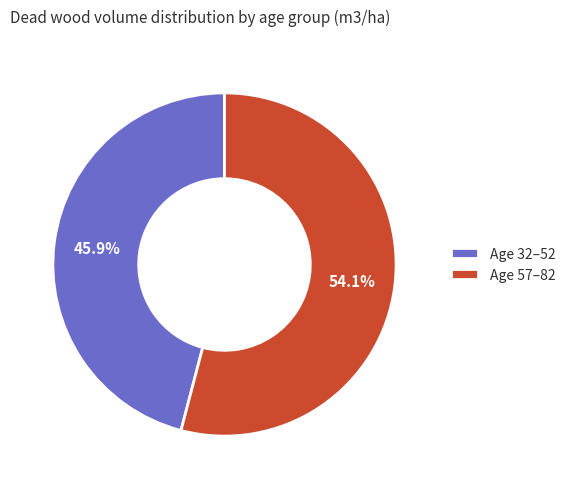

Combined, do Age 32–52 and Age 57–82 account for over 50%?

Yes